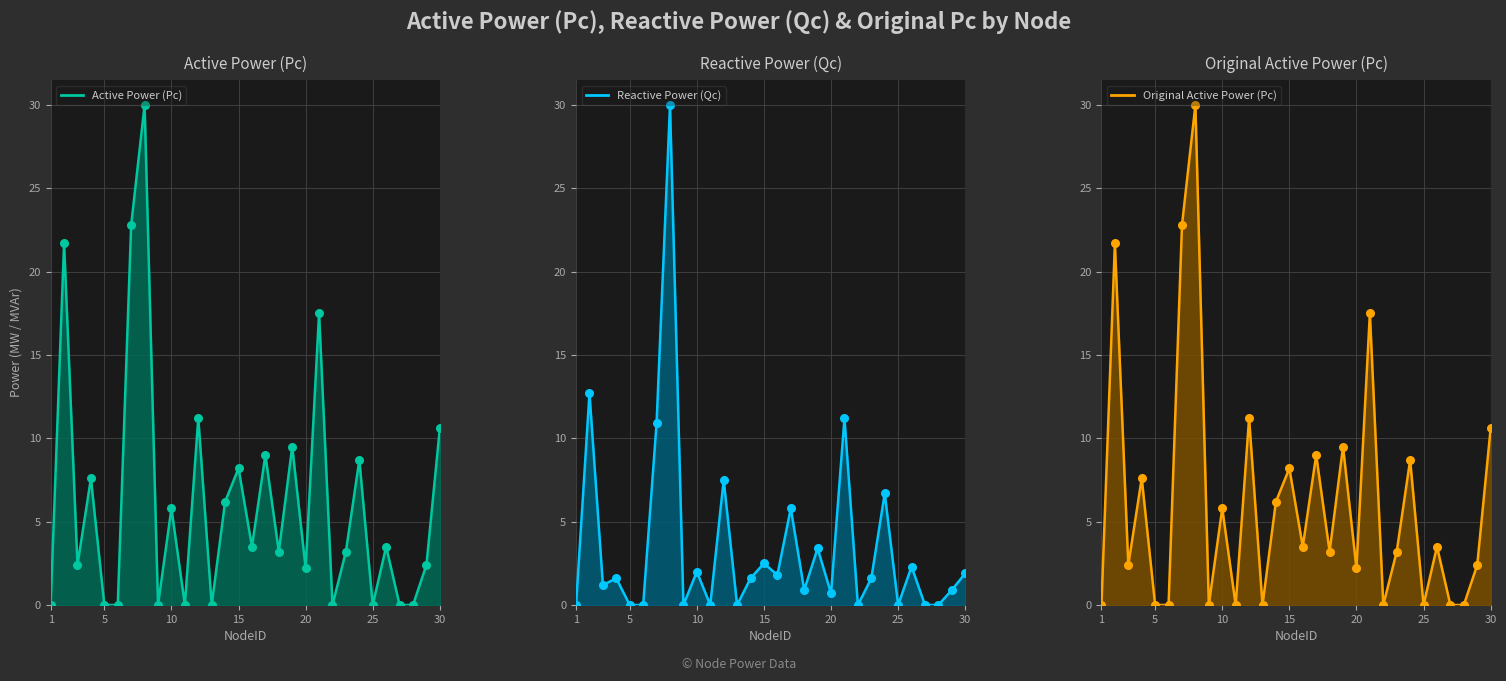

Which series contains the lowest Y value?

Active Power (Pc)